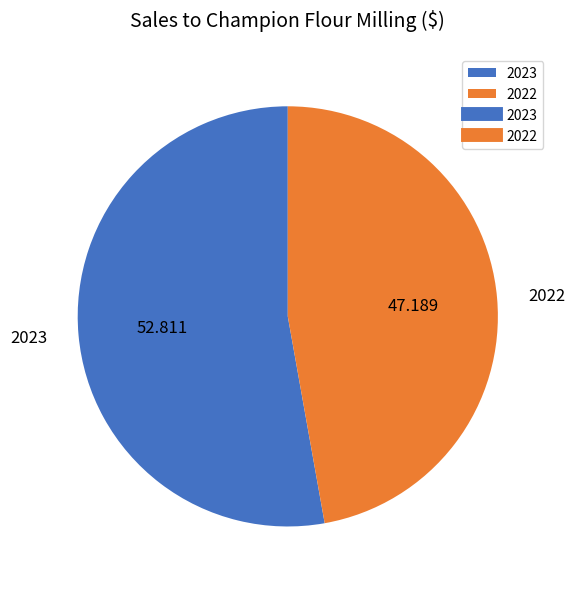

Does 2023 represent more than half of the total?

Yes